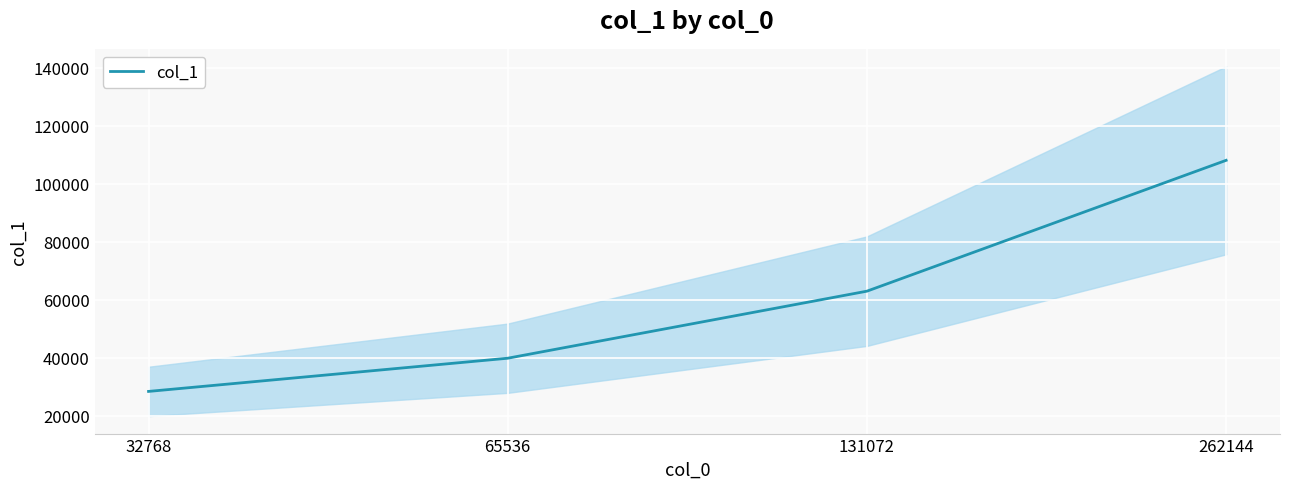

What is the difference between the maximum and minimum values?

79724